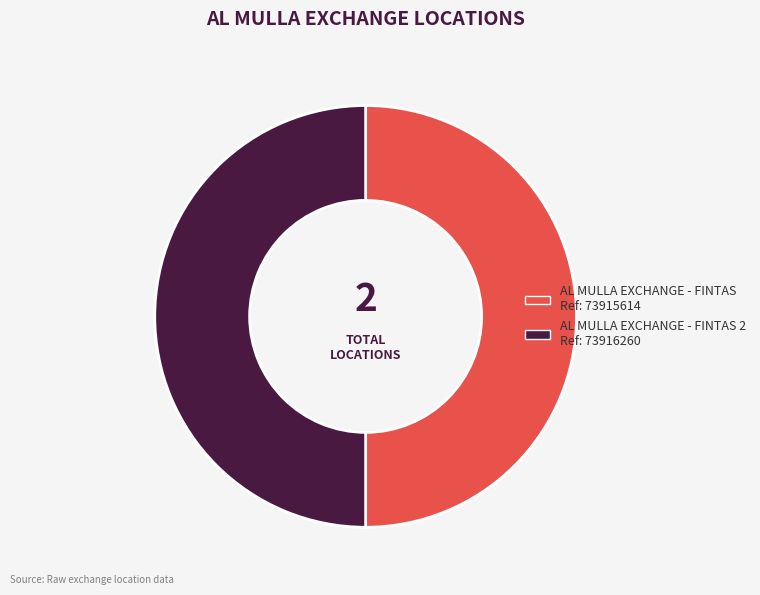

How many segments does this pie chart have?

2